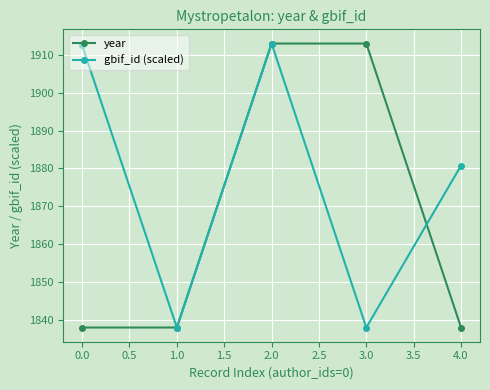

What is the total value across all series at 0.0?

3750.5